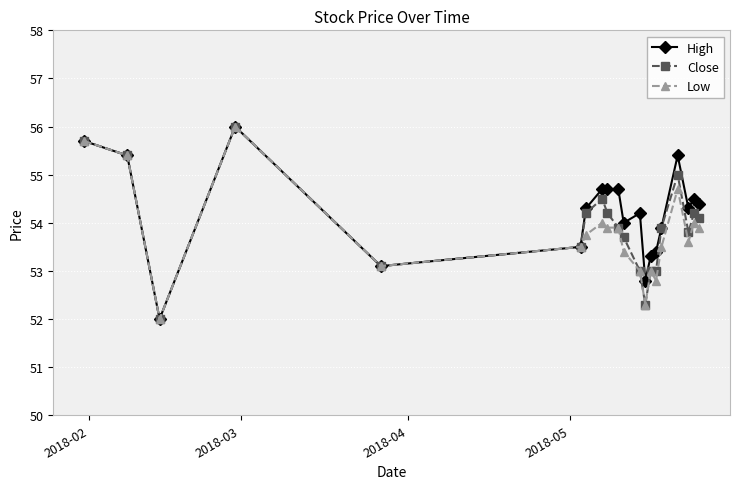

Which series has the largest total across all categories?

High